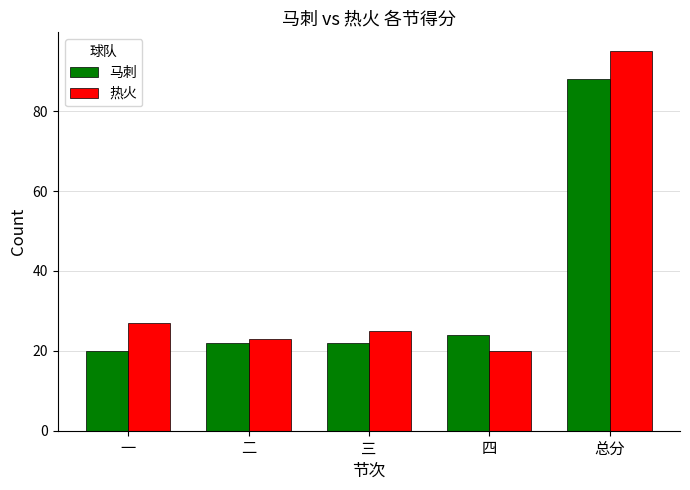

How many groups of bars are there?

5